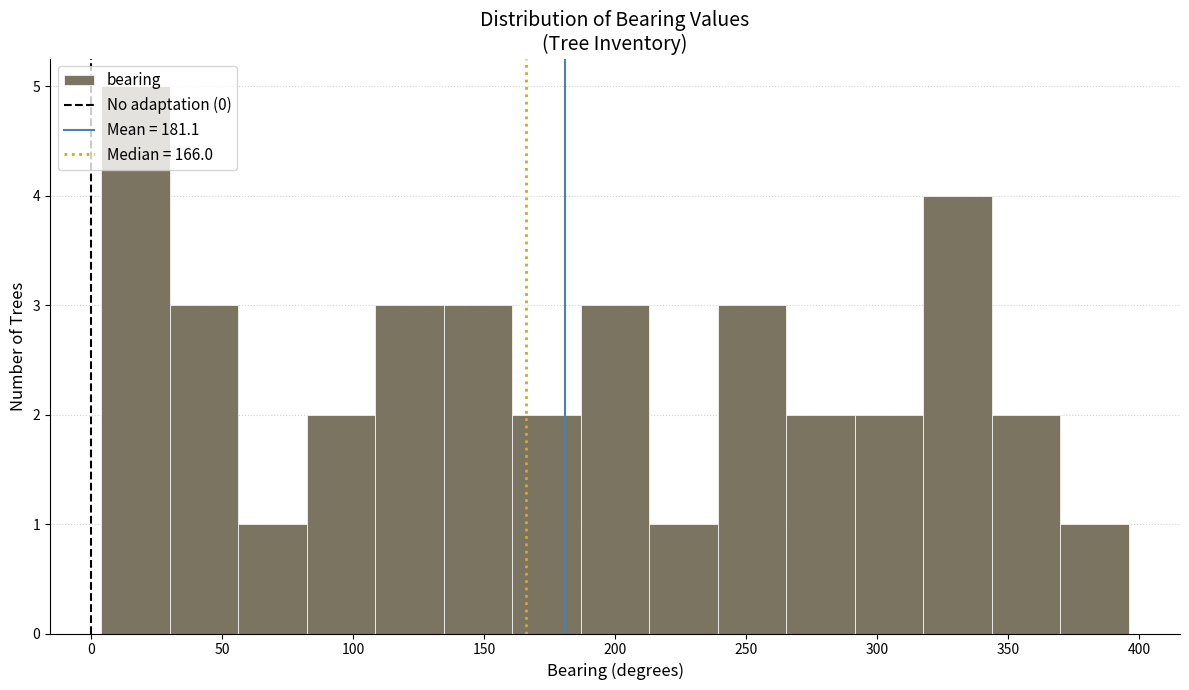

Reading left to right, list every bar in this chart as the range it spans on the x-axis followed by its height. Neither the bar edges nor the heights are printed on the chart, so give them approximately, as read against the axes.

5 to 30: 5
30 to 55: 3
55 to 80: 1
80 to 110: 2
110 to 135: 3
135 to 160: 3
160 to 185: 2
185 to 215: 3
215 to 240: 1
240 to 265: 3
265 to 290: 2
290 to 320: 2
320 to 345: 4
345 to 370: 2
370 to 395: 1